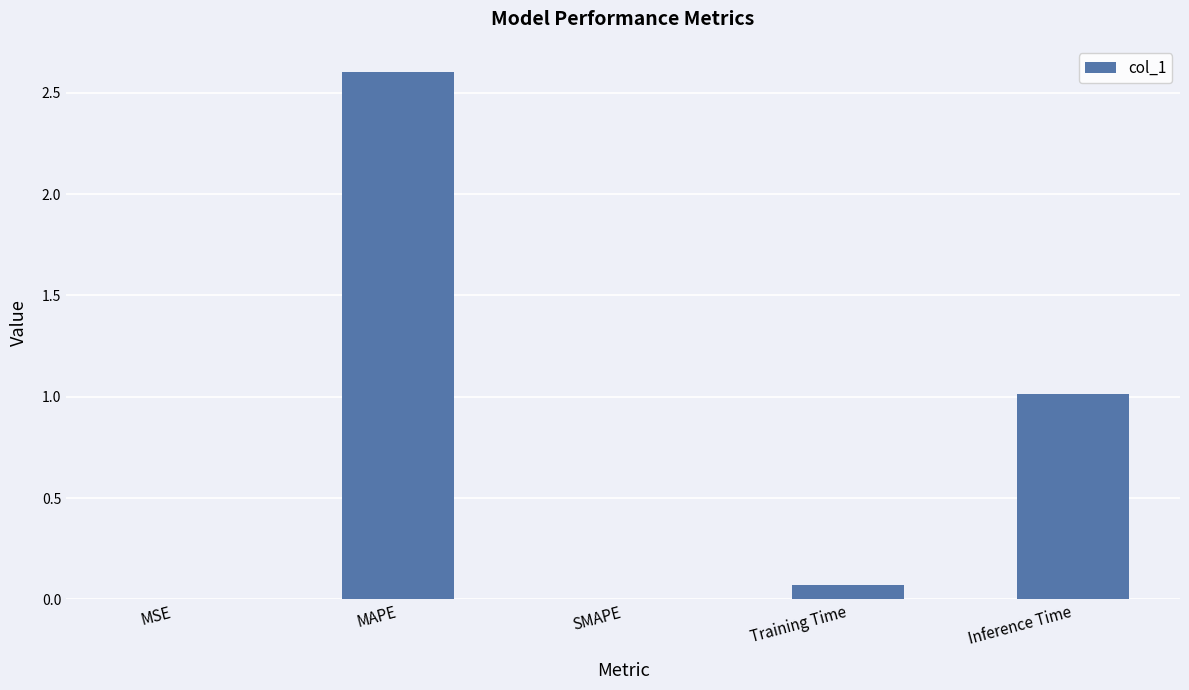

Between MAPE and MSE, which is larger?

MAPE